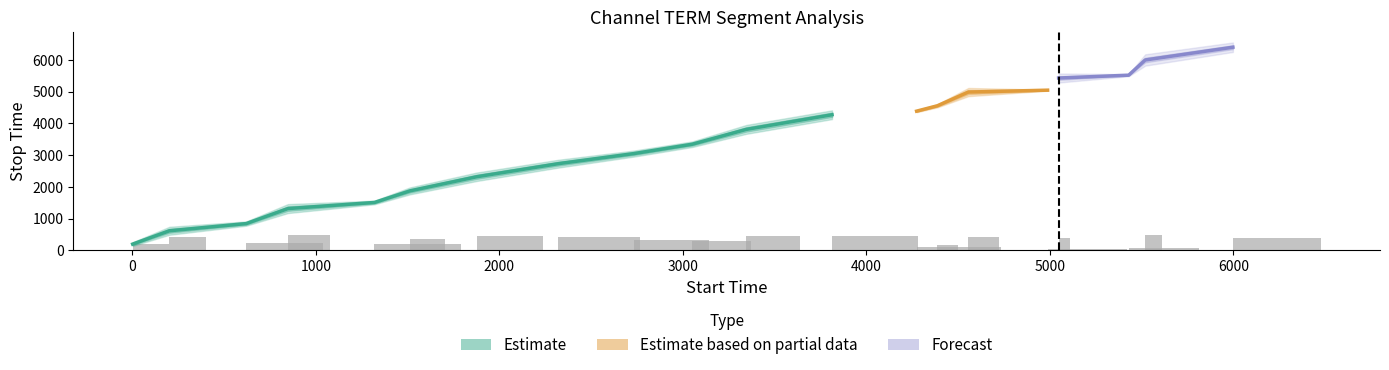

Reading right to left, transcribe all the data shown in this chart.

stop_time: 19=6399.0	18=5997.0	17=5519.0	16=5429.0	15=5047.0	14=4987.0	13=4555.0	12=4386.0	11=4273.0	10=3812.0	9=3345.0	8=3050.0	7=2732.0	6=2320.0	5=1875.0	4=1511.0	3=1318.0	2=846.0	1=619.0	0=200.0
confidence: 19=0.6	18=0.6	17=0.6	16=0.6	15=0.6	14=0.6	13=0.6	12=0.6	11=0.6	10=0.6	9=0.6	8=0.6	7=0.6	6=0.6	5=0.6	4=0.6	3=0.6	2=0.6	1=0.6	0=0.6
label: 19=0.0	18=0.0	17=0.0	16=0.0	15=0.0	14=0.0	13=0.0	12=0.0	11=0.0	10=0.0	9=0.0	8=0.0	7=0.0	6=0.0	5=0.0	4=0.0	3=0.0	2=0.0	1=0.0	0=0.0